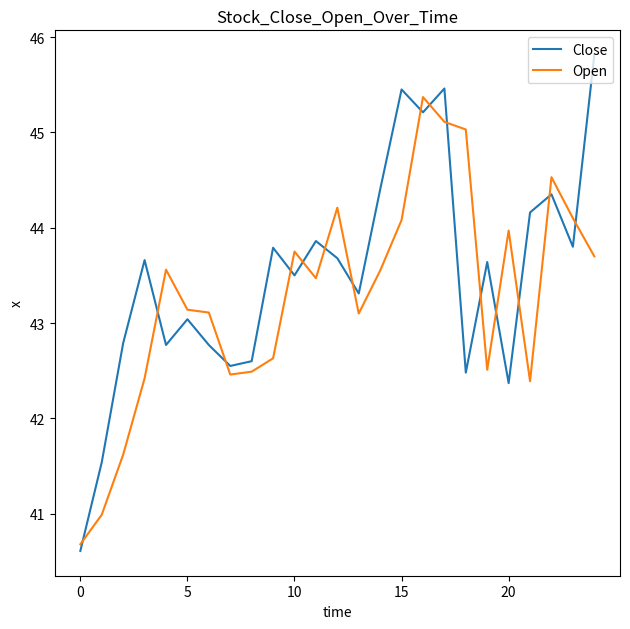

Which series has the widest spread of values?

Close